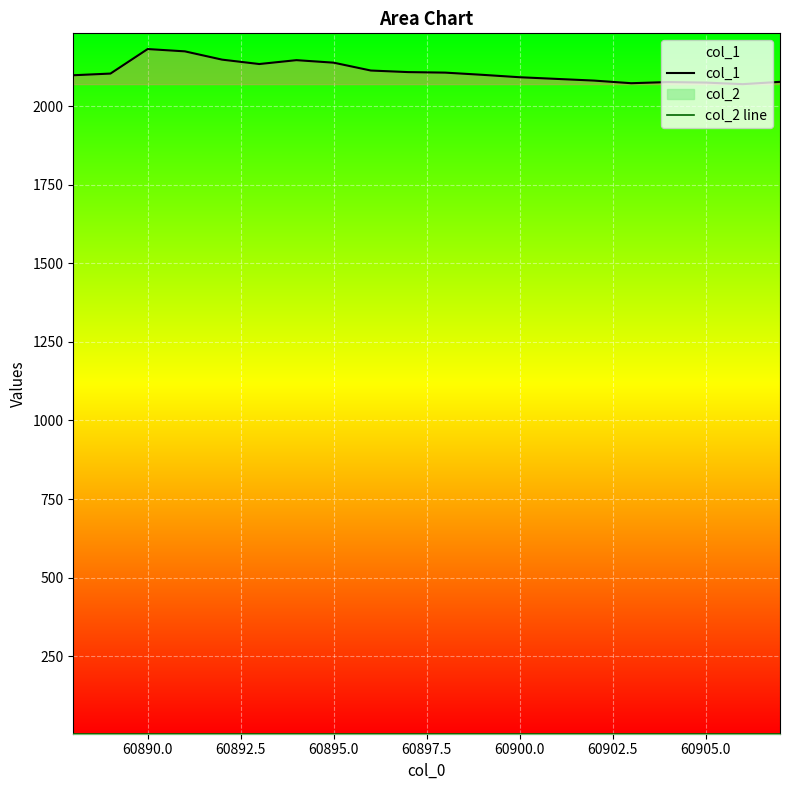

Which series has the largest total across all categories?

col_1